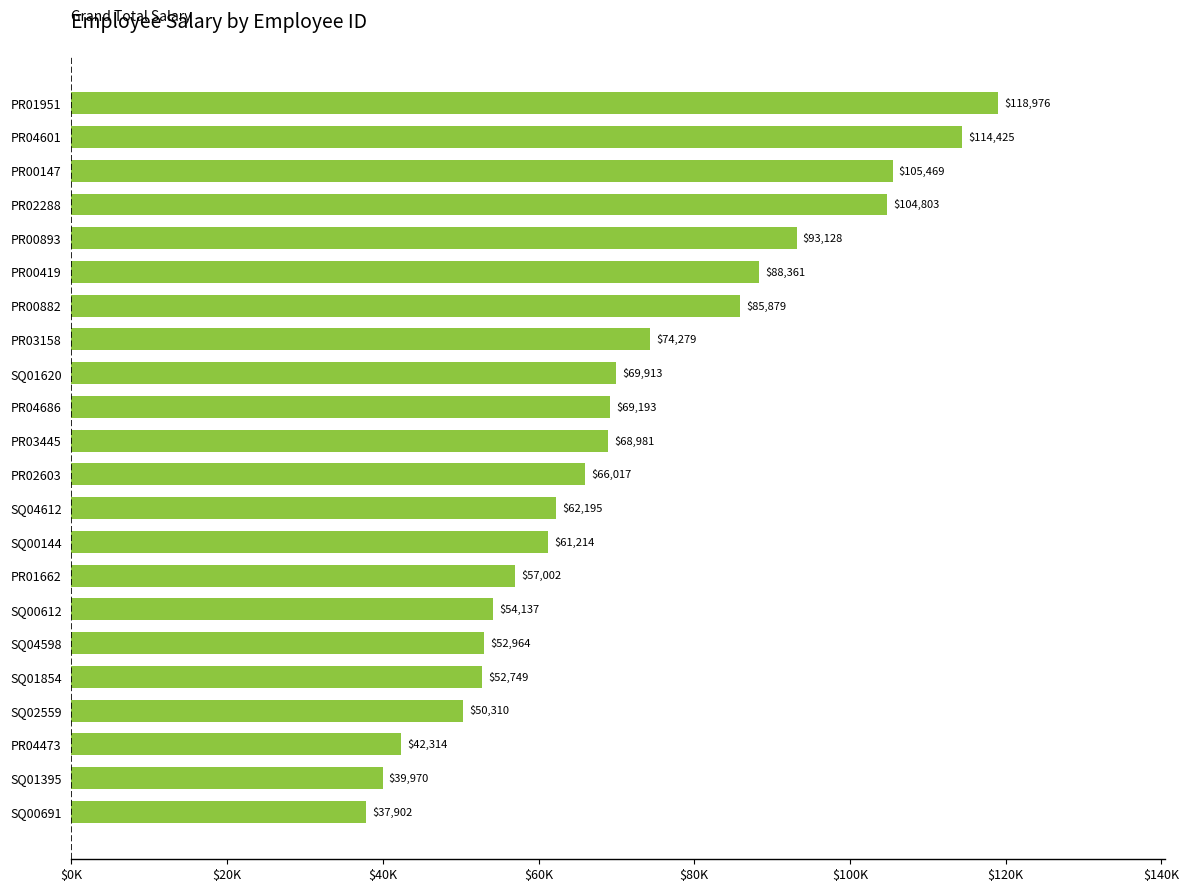

Are the bars horizontal?

Yes